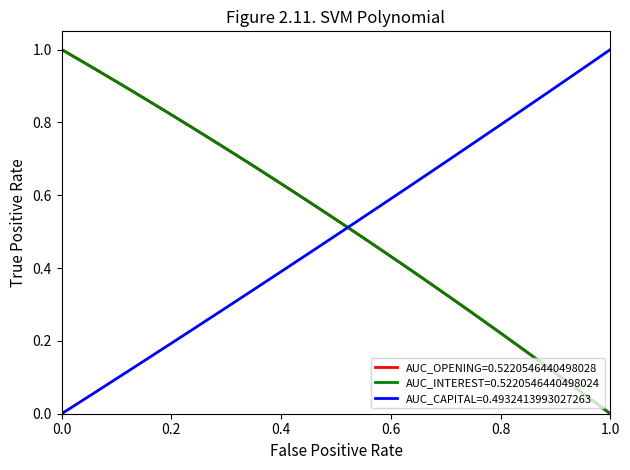

Reading left to right, extract all data points from this chart.

opening_balance: 1.0	1.0	1.0	0.9	0.9	0.9	0.9	0.8	0.8	0.8	0.8	0.7	0.7	0.7	0.7	0.6	0.6	0.6	0.6	0.5	0.5	0.5	0.5	0.4	0.4	0.4	0.4	0.3	0.3	0.3	0.3	0.2	0.2	0.2	0.1	0.1	0.1	0.1	0.0	0.0
interest: 1.0	1.0	1.0	0.9	0.9	0.9	0.9	0.8	0.8	0.8	0.8	0.7	0.7	0.7	0.7	0.6	0.6	0.6	0.6	0.5	0.5	0.5	0.5	0.4	0.4	0.4	0.4	0.3	0.3	0.3	0.3	0.2	0.2	0.2	0.1	0.1	0.1	0.1	0.0	0.0
capital: 0.0	0.0	0.0	0.1	0.1	0.1	0.1	0.2	0.2	0.2	0.2	0.3	0.3	0.3	0.3	0.4	0.4	0.4	0.5	0.5	0.5	0.5	0.6	0.6	0.6	0.6	0.7	0.7	0.7	0.7	0.8	0.8	0.8	0.8	0.9	0.9	0.9	0.9	1.0	1.0